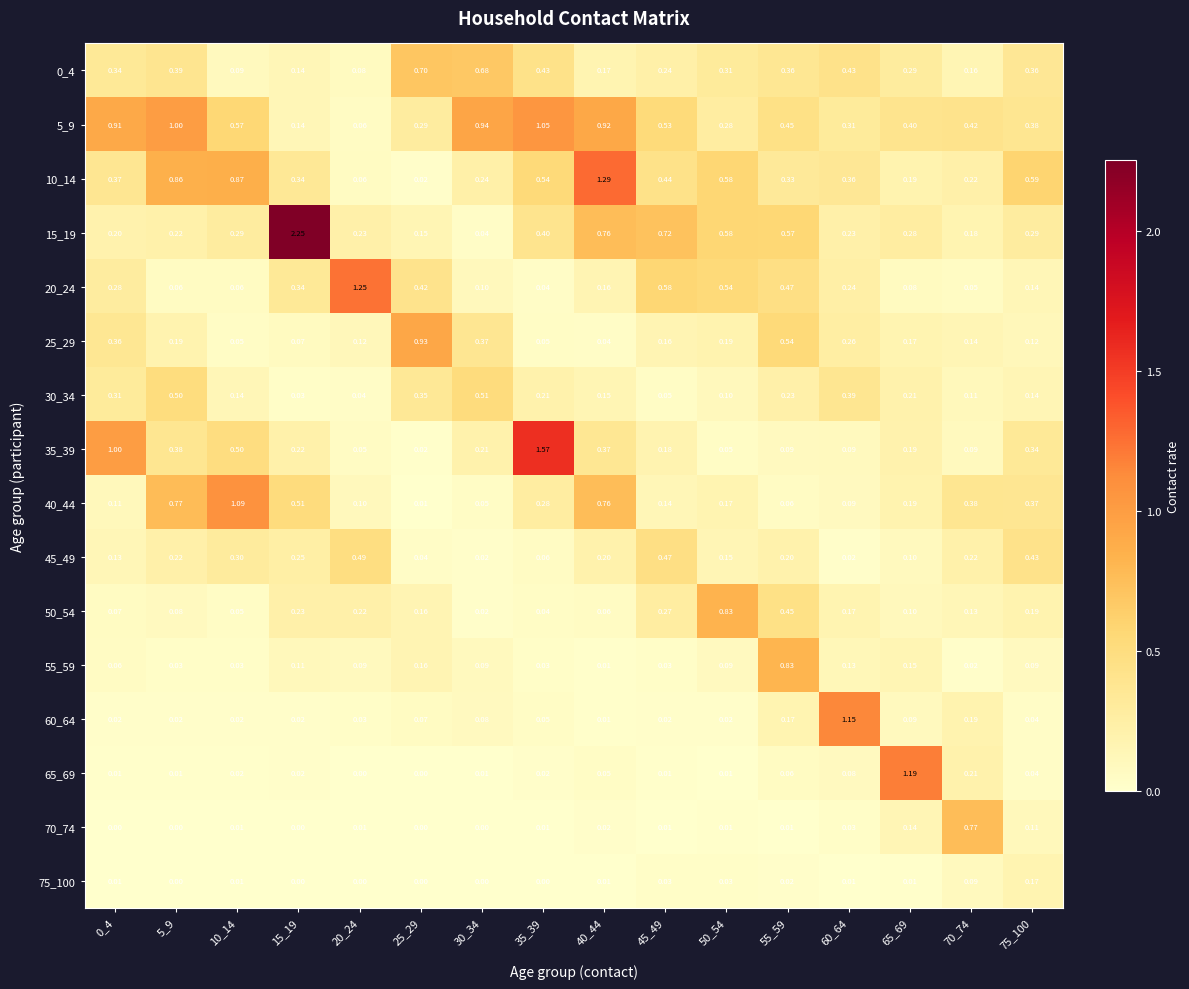

Is the value of 50_54 at 15_19 greater than the value of 10_14 at 10_14?

No